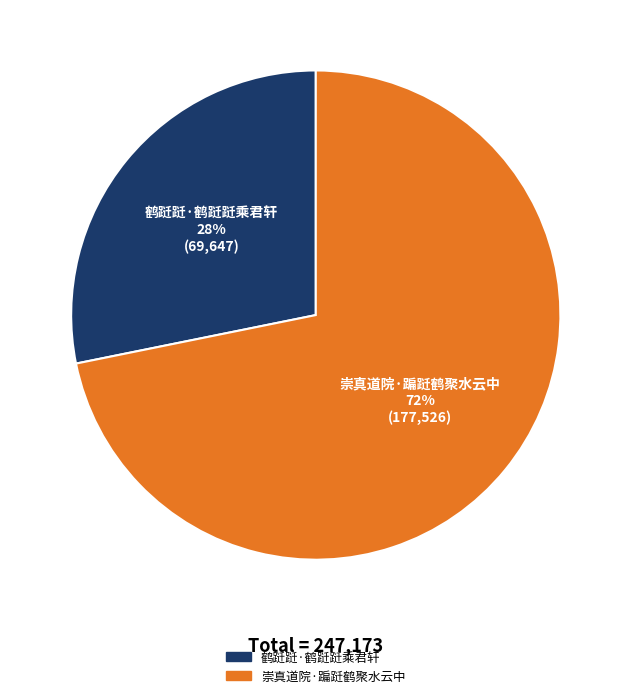

To the nearest percent, what is the difference between the largest and smallest slice percentages?

44%